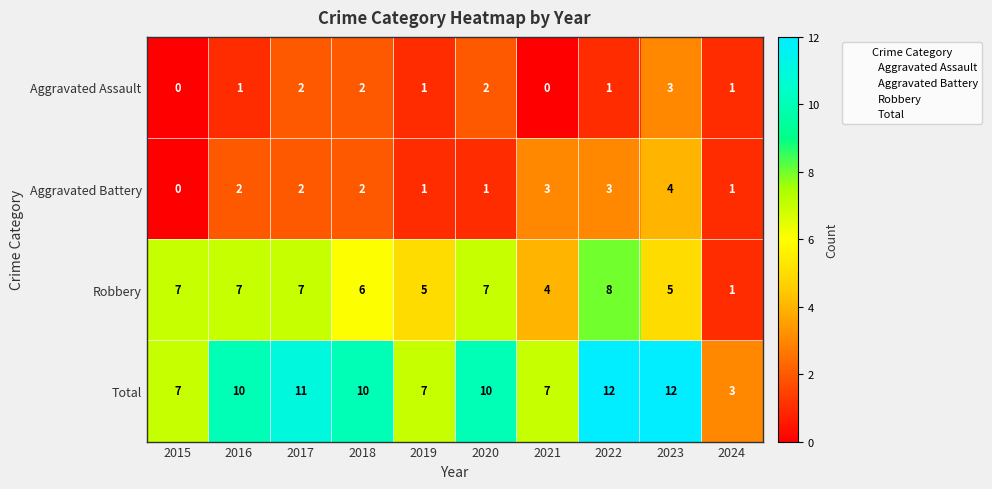

Which category has the highest value in the Aggravated Battery series?

2023